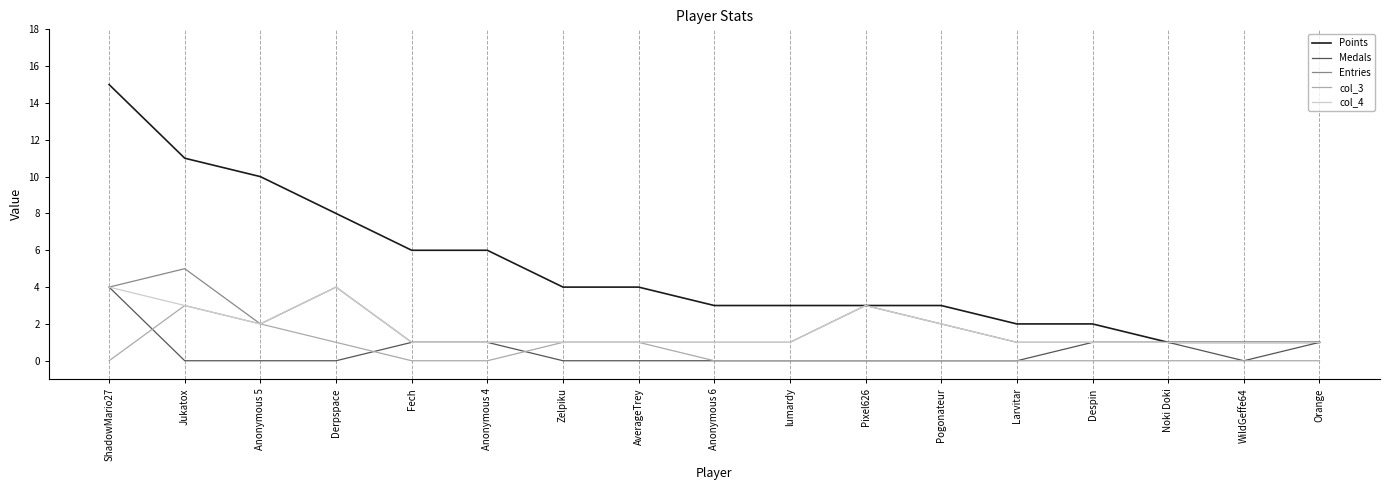

What is the total value across all series at Jukatox?

22